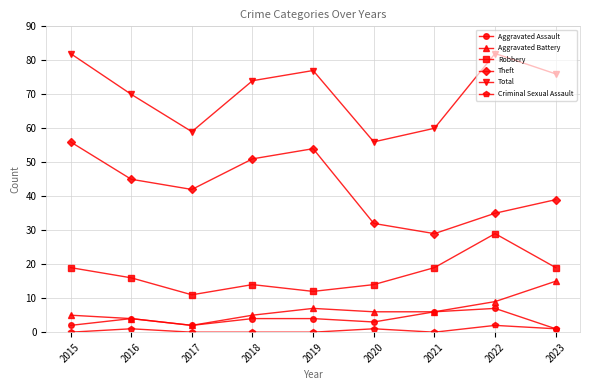

What is the difference between the highest and lowest values at 2018?

74